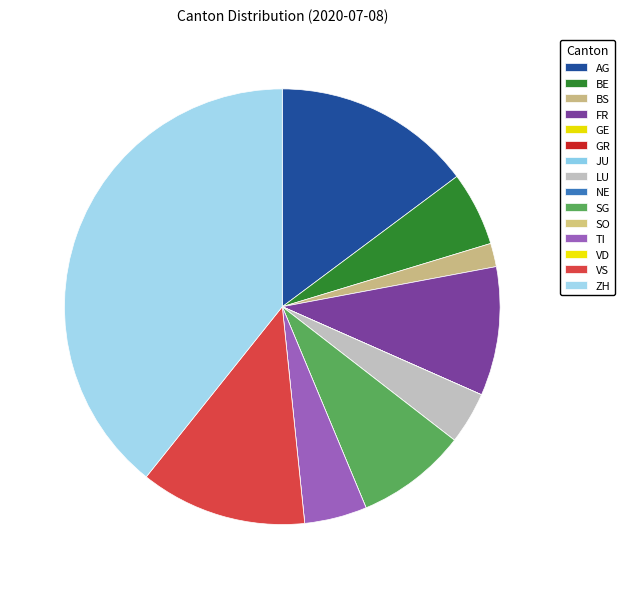

To the nearest percent, what portion does SG represent?

8%